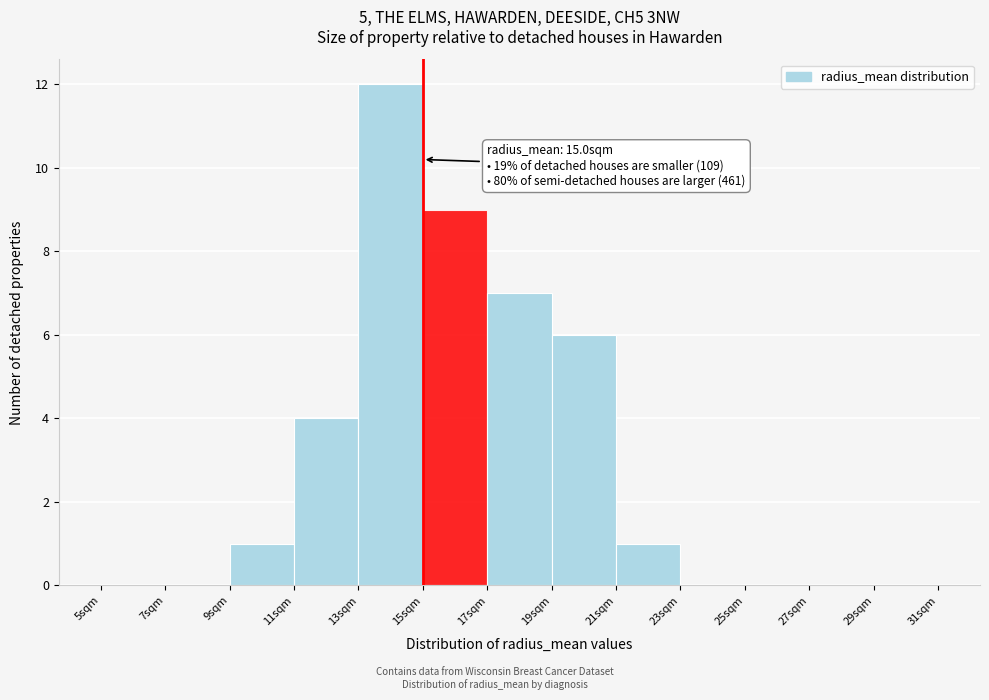

Which range on the x-axis has the tallest bar?

13 to 15